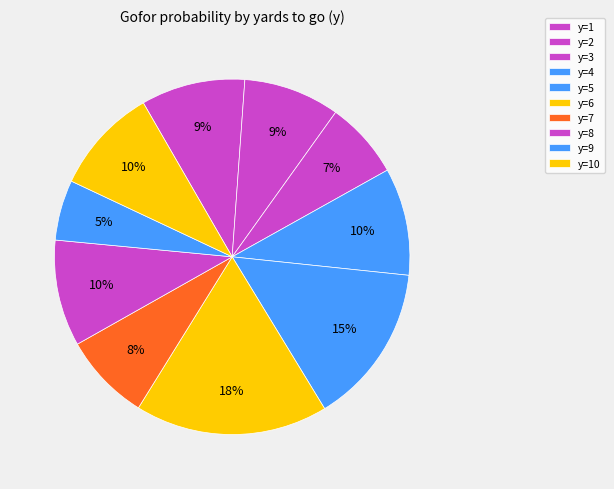

Count the number of slices in the pie.

10